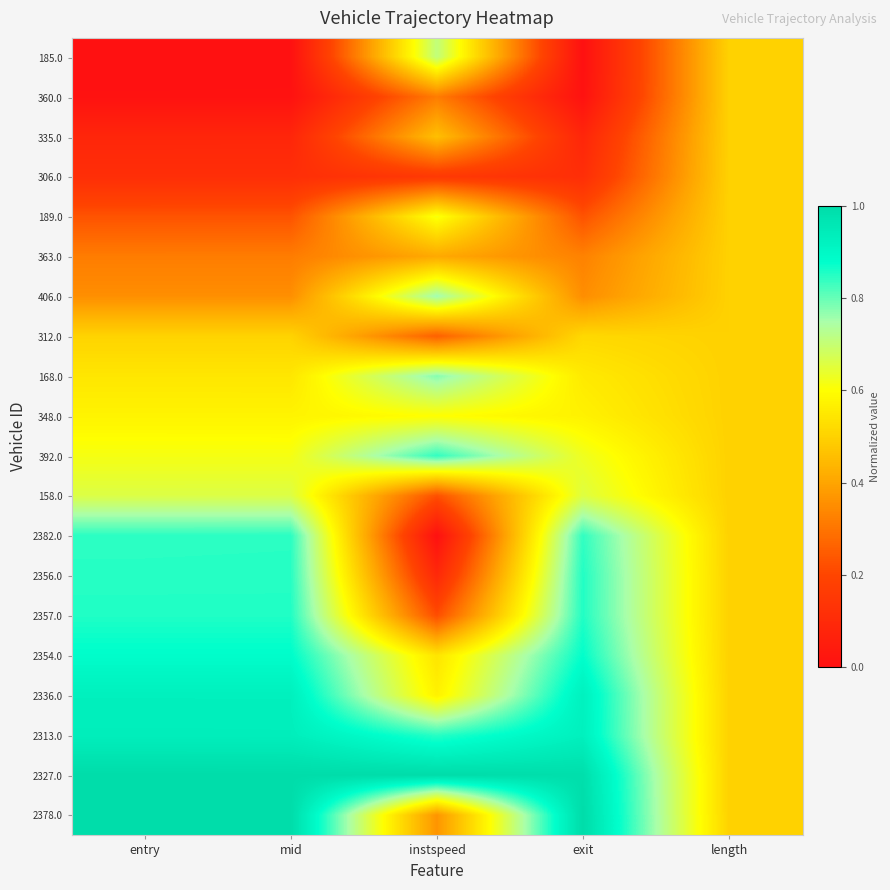

Rank the series by their maximum value, from highest to lowest.

2327.0, 2378.0, 2313.0, 2336.0, 2354.0, 2357.0, 2356.0, 2382.0, 392.0, 168.0, 406.0, 185.0, 158.0, 189.0, 348.0, 312.0, 360.0, 335.0, 306.0, 363.0